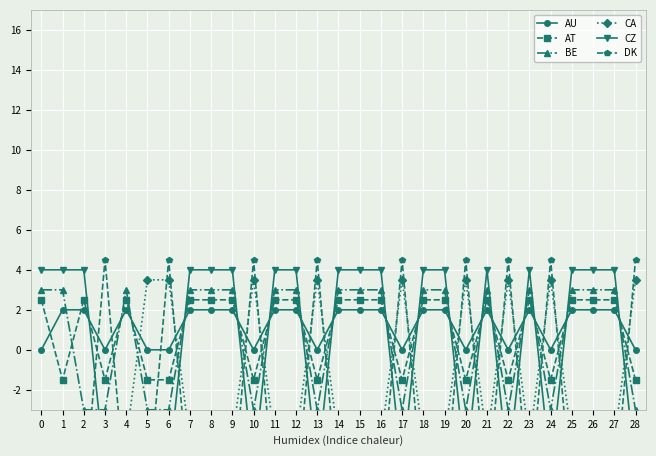

The value of CZ at 22 is -2.4. True or false?

False